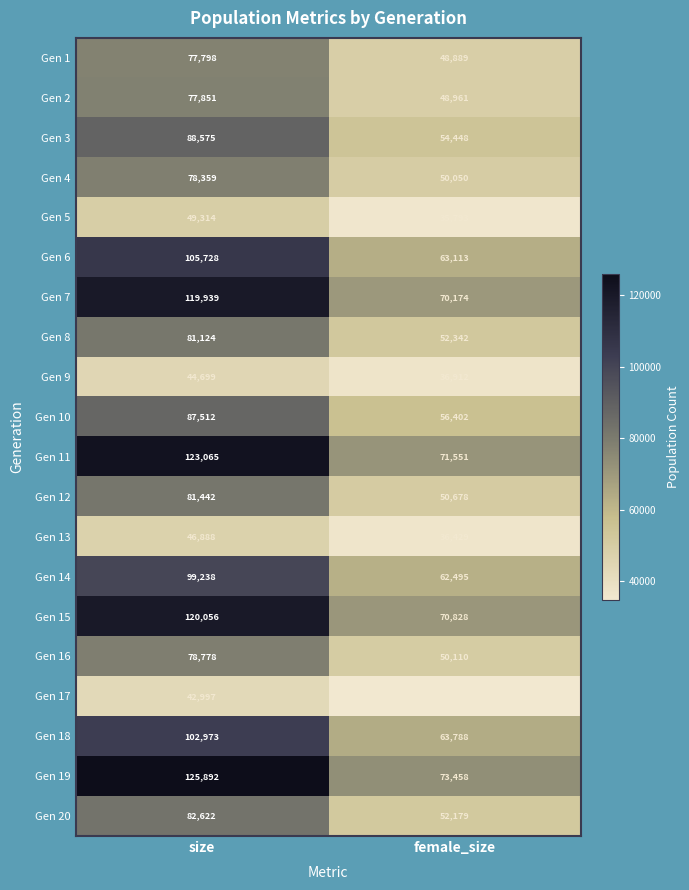

At which label does Gen 2 reach its minimum?

female_size